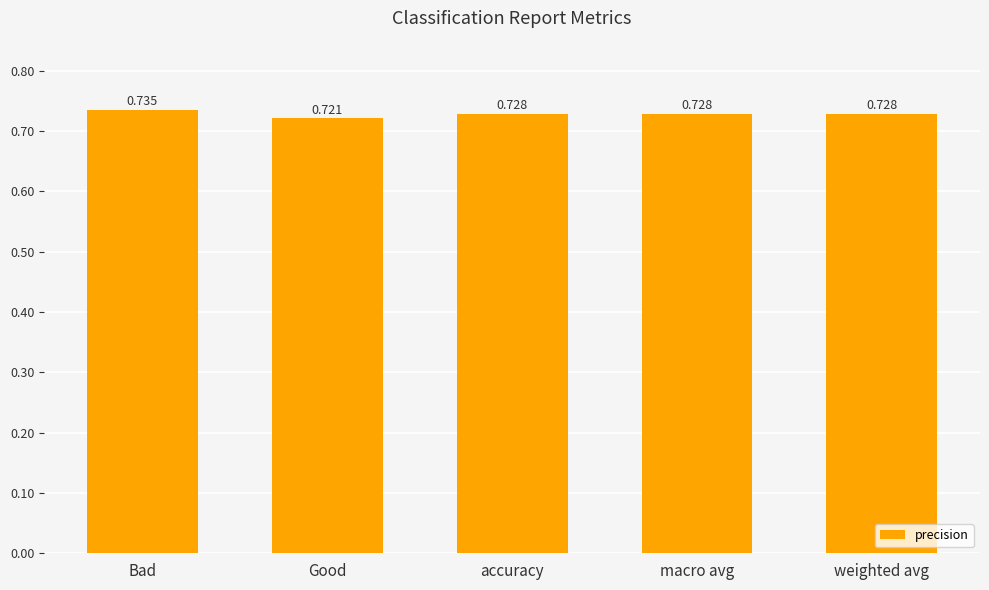

What is the label of the 3rd bar from the left?

accuracy